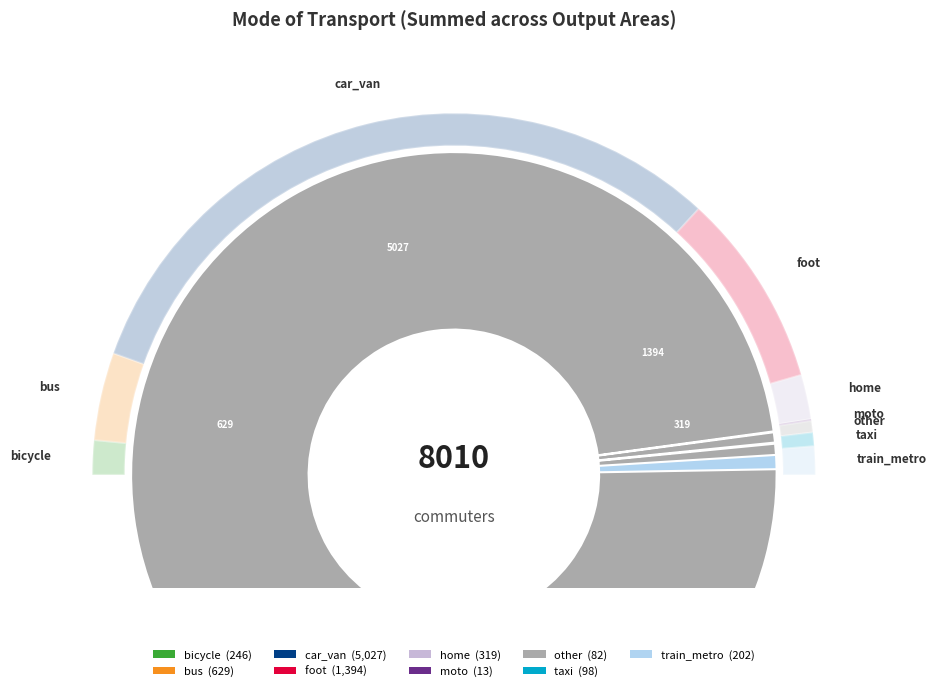

The foot slice represents 23% of the pie. True or false?

False